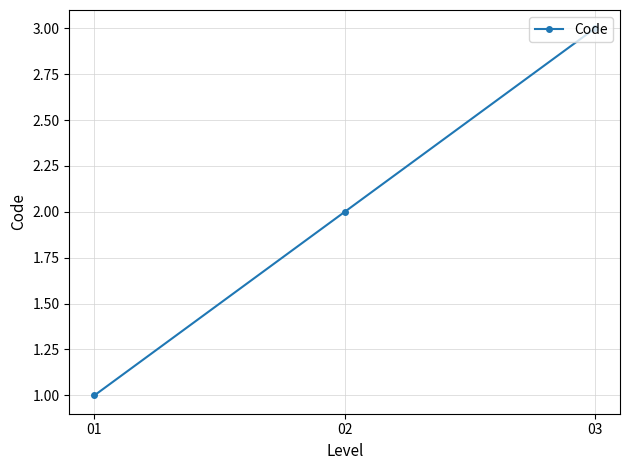

What is the sum of all values?

6